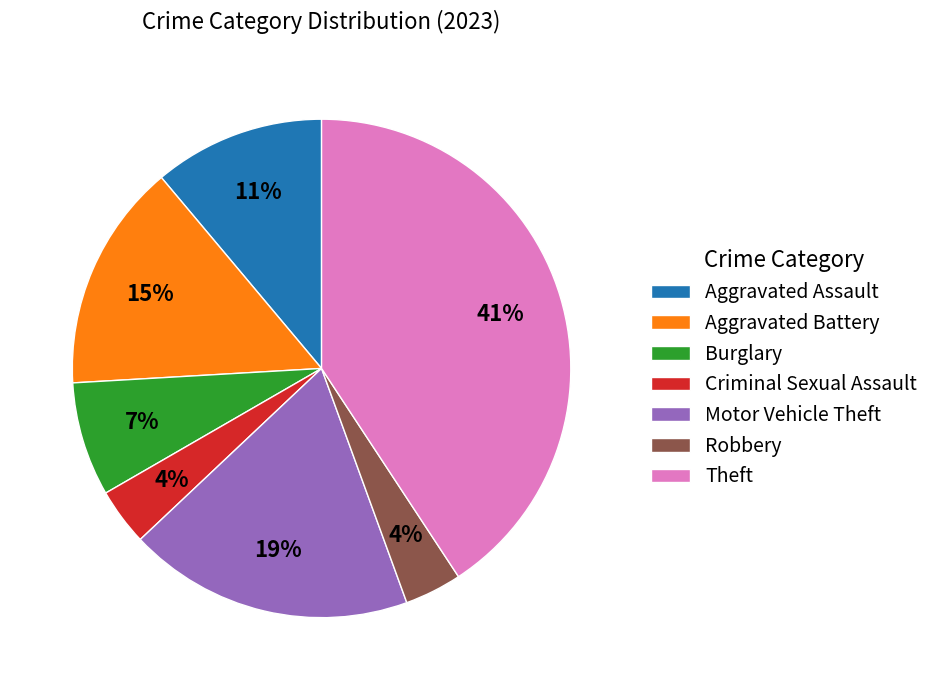

Do Robbery and Burglary together represent more than half of the pie?

No